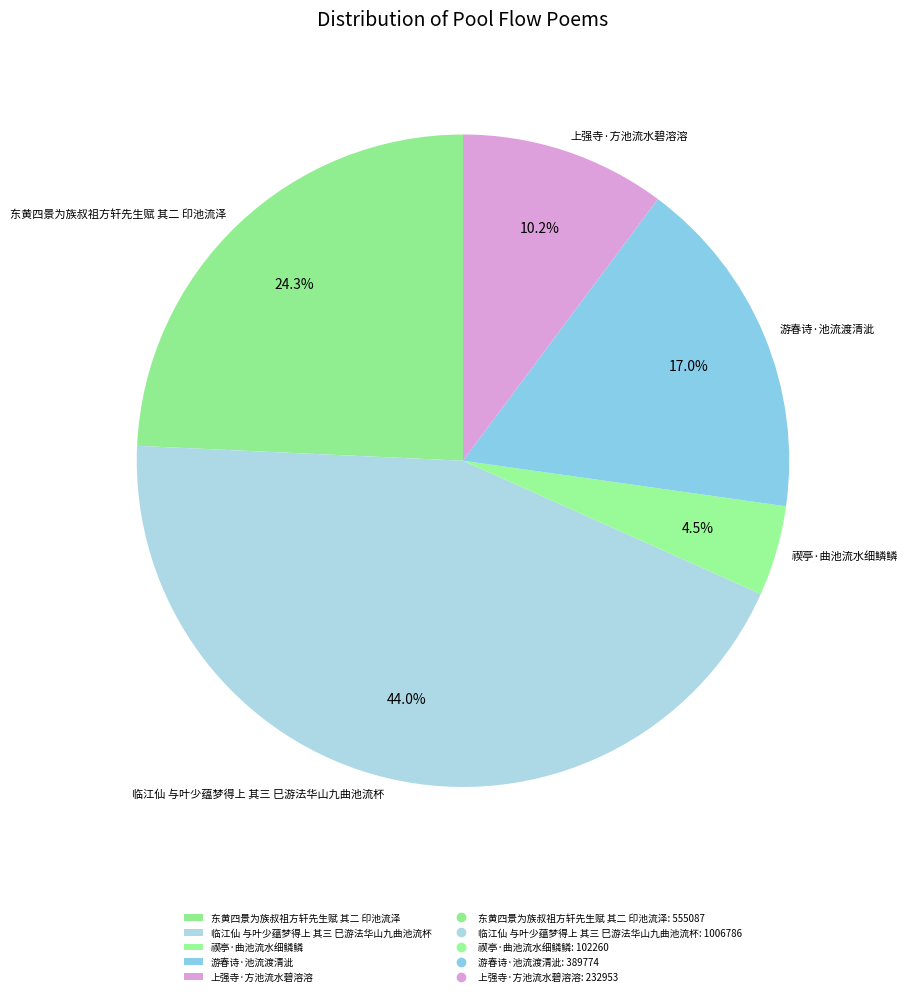

Is it true that 临江仙 与叶少蕴梦得上 其三 巳游法华山九曲池流杯 is 44% of the pie?

True